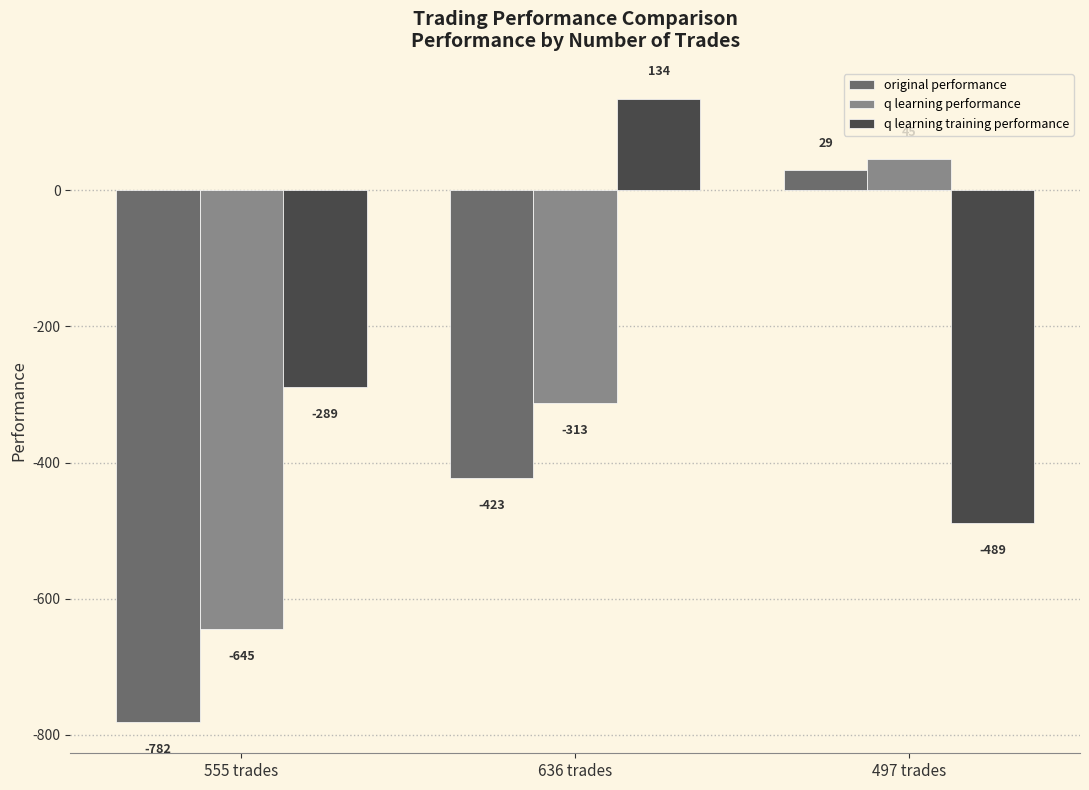

What is the highest value of the original performance series?

29.4